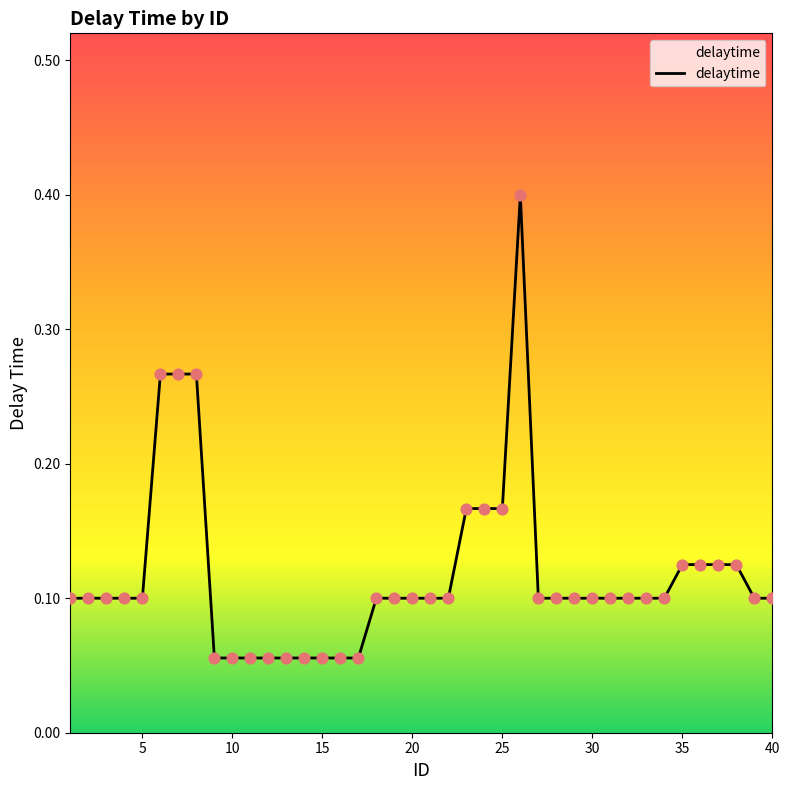

What is the maximum value shown in the chart?

0.4